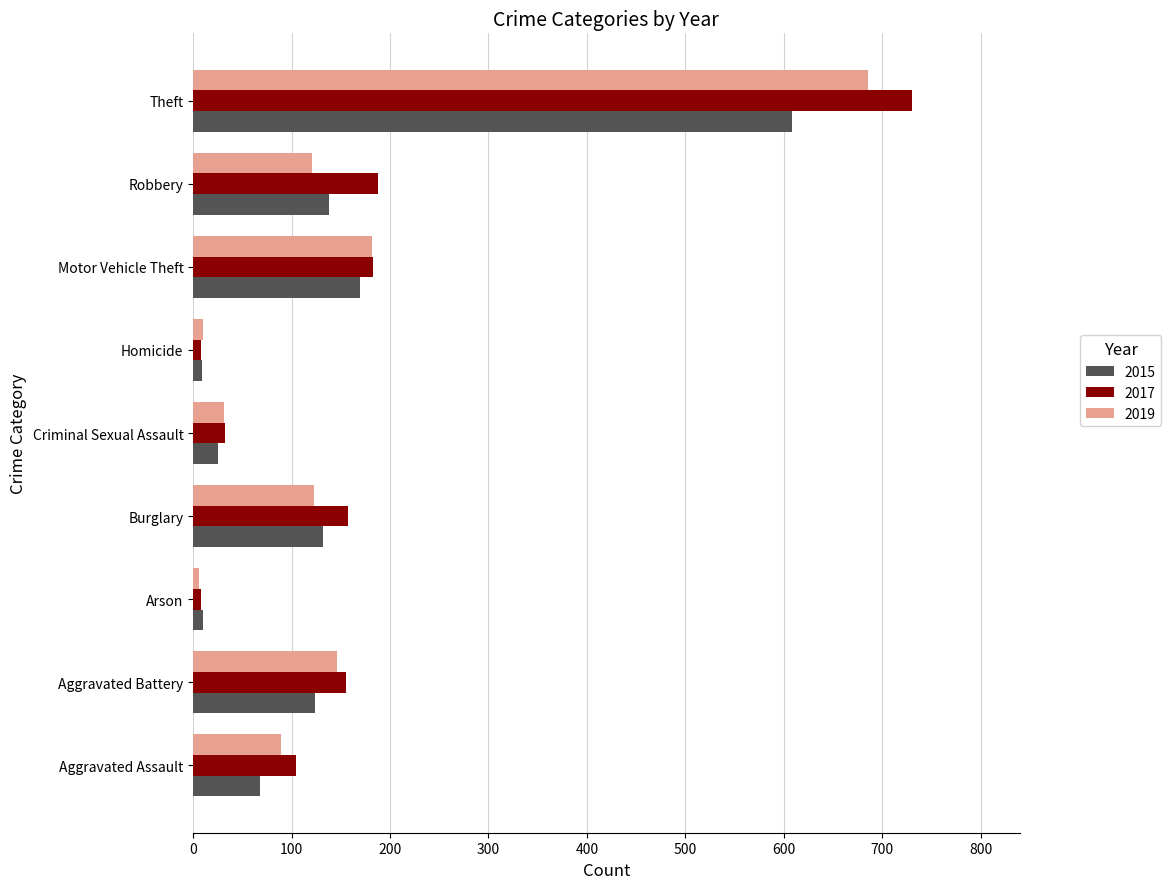

The value of 2017 at Robbery is 188. True or false?

True